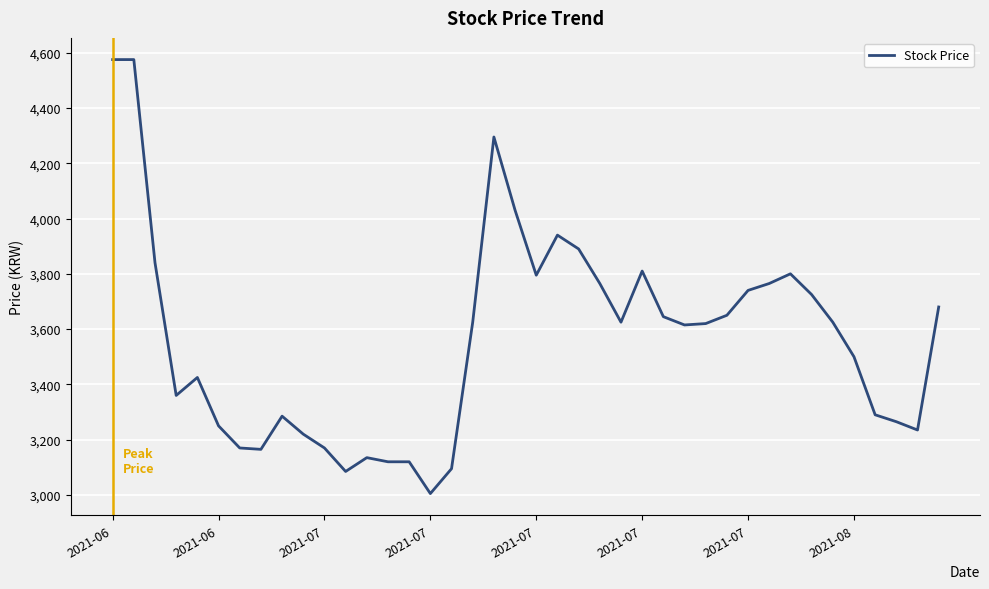

What is the difference between the maximum and minimum values?

1570